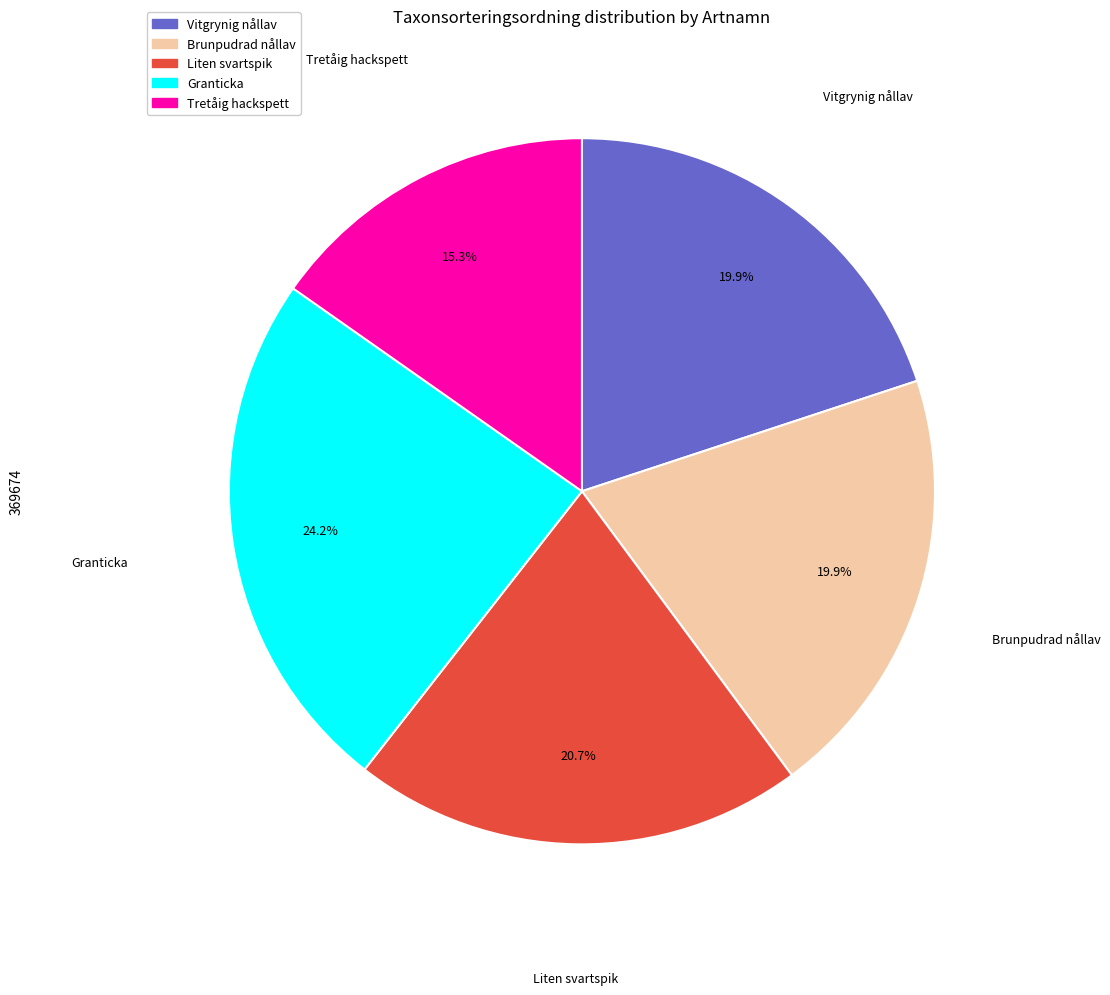

Does Vitgrynig nållav represent more than half of the total?

No